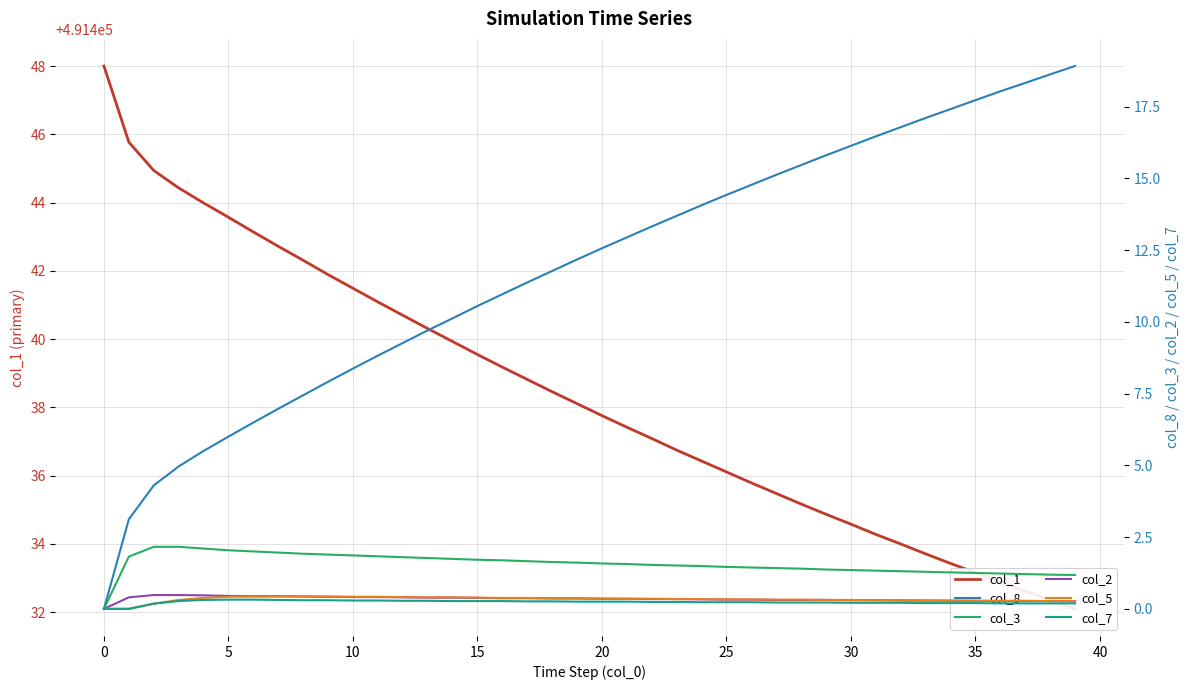

At 13, list the series in order from smallest to largest.

col_7, col_2, col_5, col_3, col_8, col_1